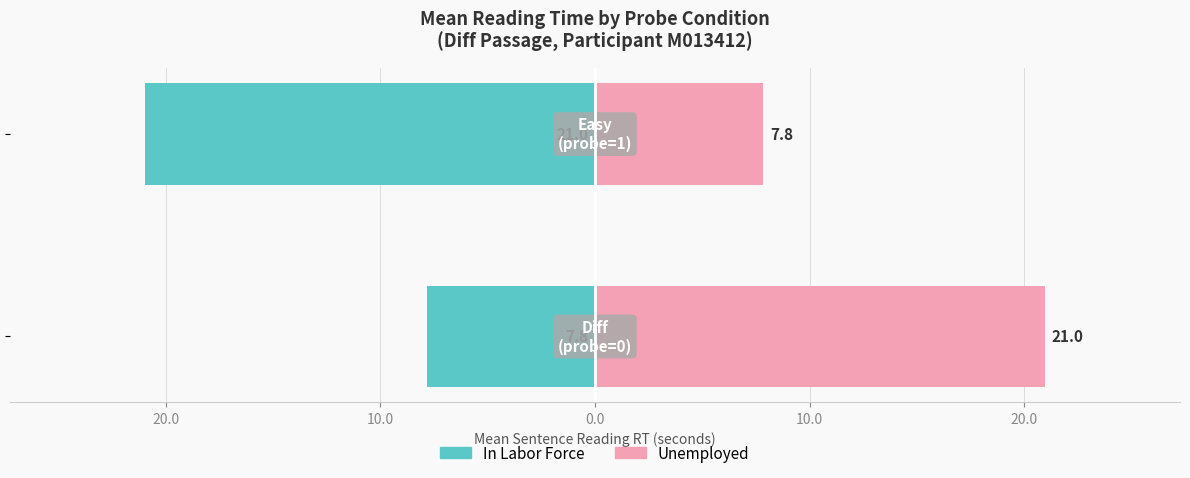

Which series has the largest total across all categories?

Unemployed